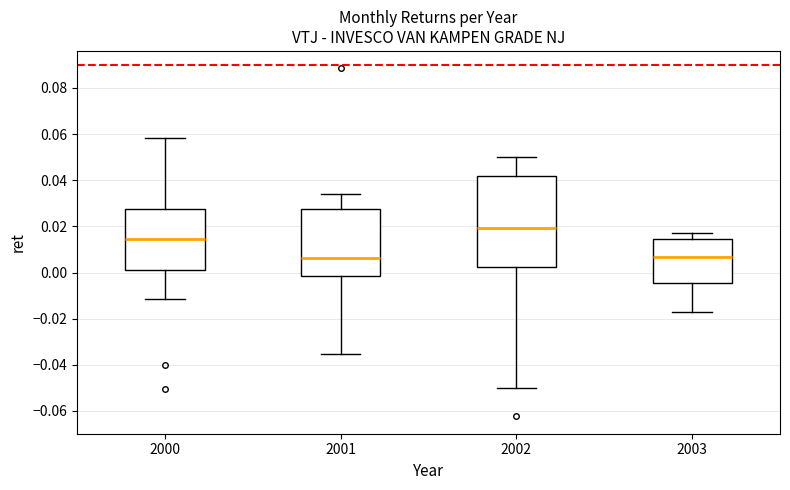

Reading left to right, read every box against the y-axis: the position of its median line, the range the box covers, and the ends of its whiskers. The values are not printed on the chart, so give them approximately, as read against the axis.

2000: median 0.014, box 0.002 to 0.028, whiskers -0.012 to 0.058
2001: median 0.006, box -0.002 to 0.028, whiskers -0.036 to 0.034
2002: median 0.020, box 0.002 to 0.042, whiskers -0.050 to 0.050
2003: median 0.006, box -0.004 to 0.014, whiskers -0.018 to 0.018